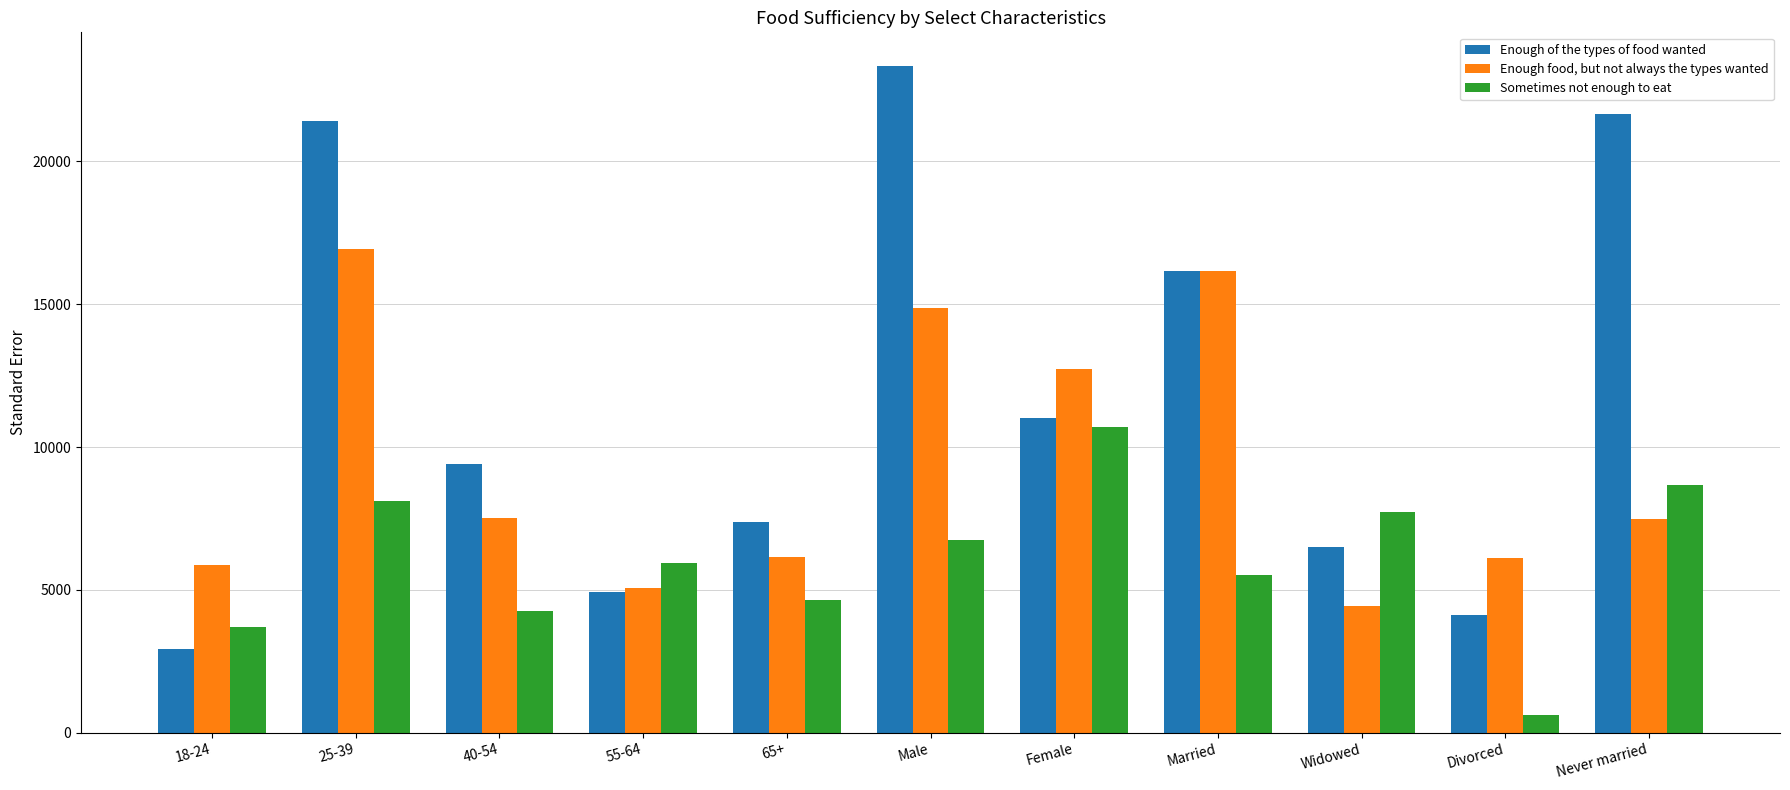

What is the approximate value of Enough food, but not always the types wanted at 18-24?

5859.2